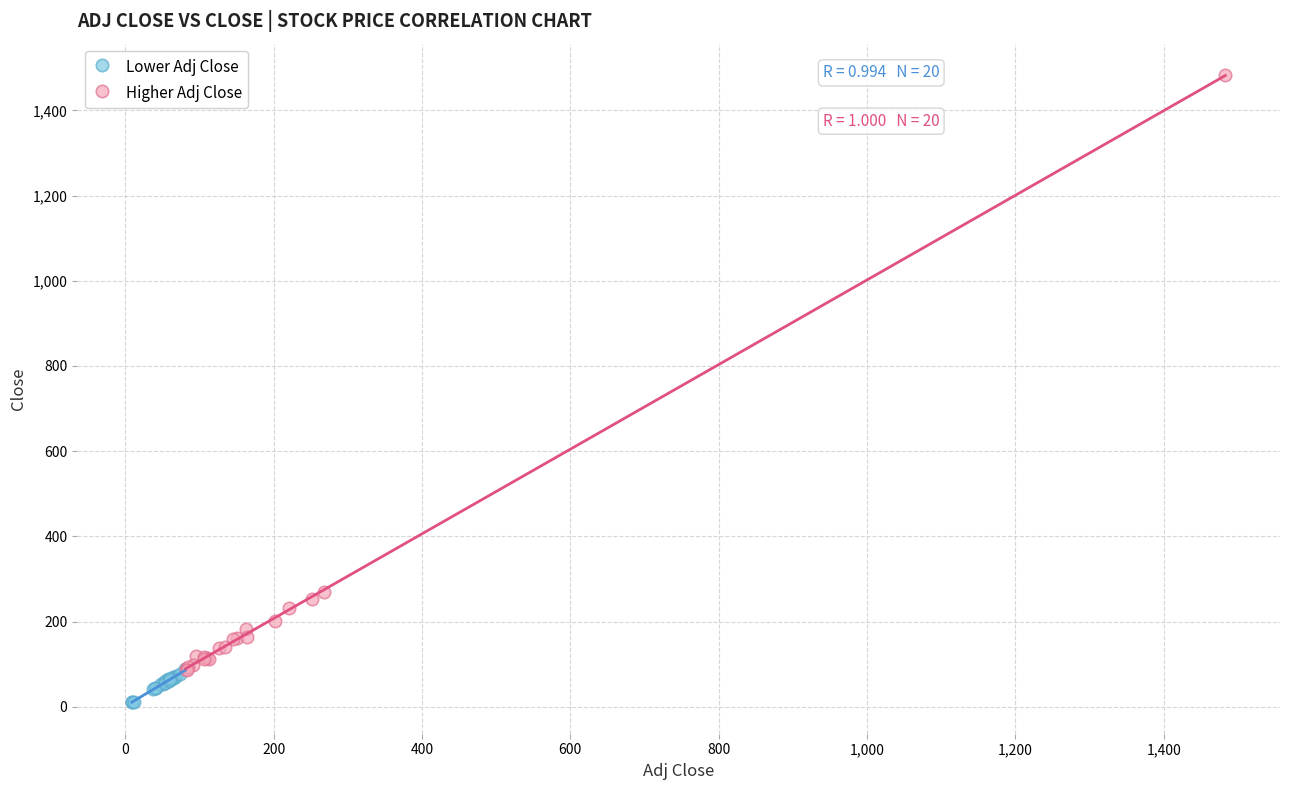

Which series reaches the minimum Y coordinate?

Lower Adj Close